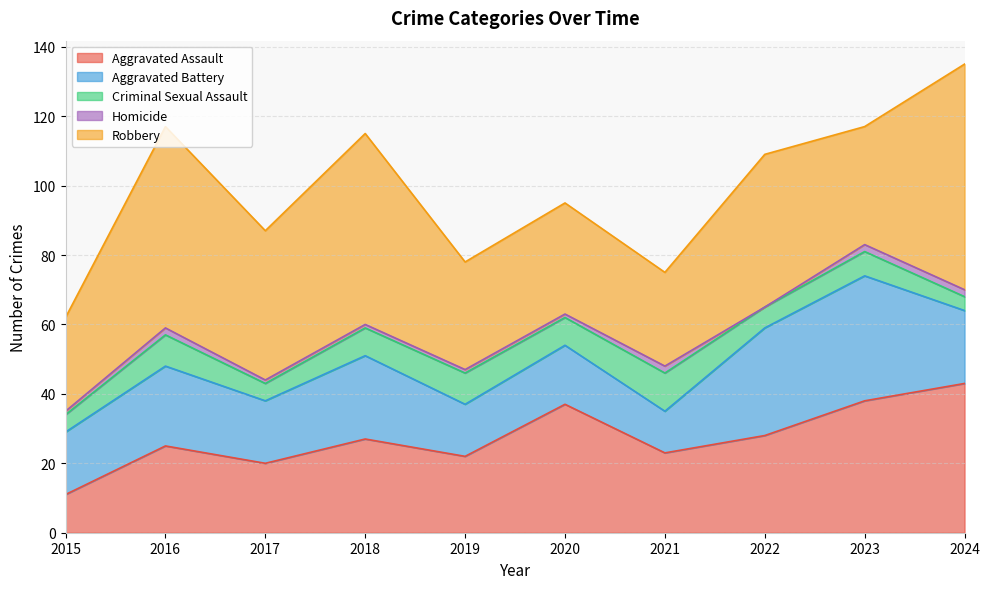

At which category is the sum across all series the highest?

2024